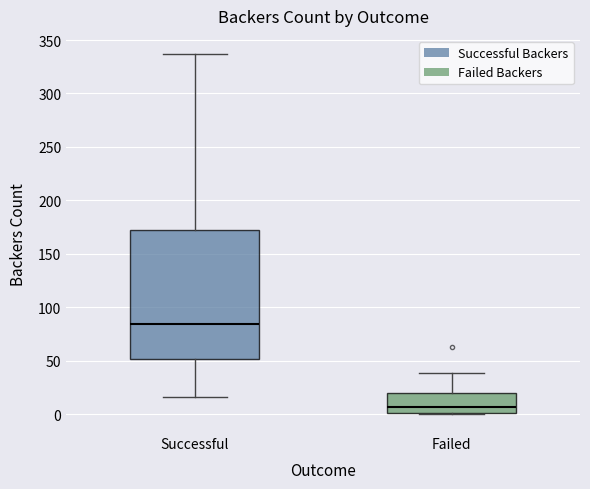

Where is the lower edge of the box for Failed on the y-axis? The values are not printed on the chart, so give them approximately, as read against the axis.

0